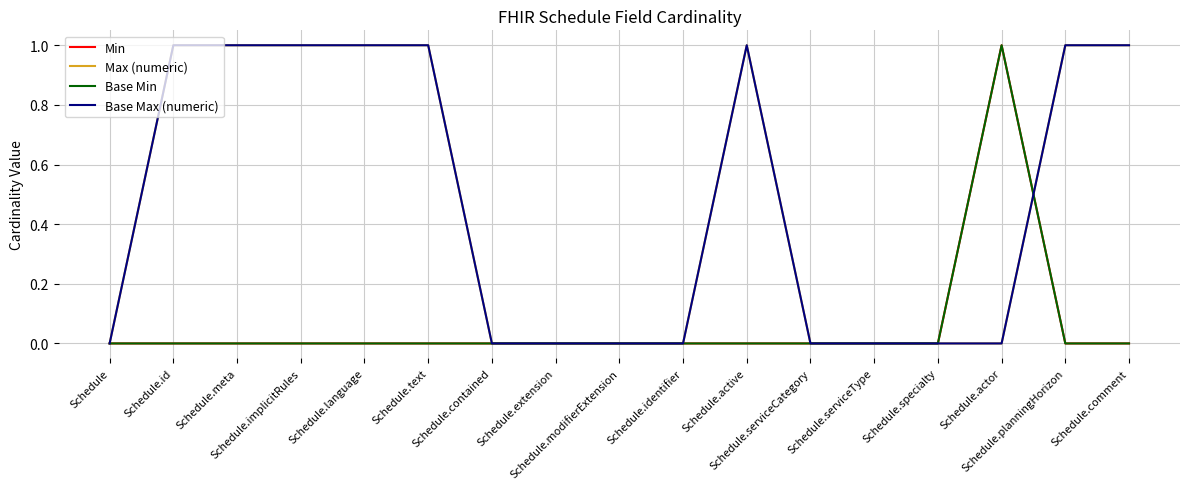

Count the Min values in the range 0 to 1.

17